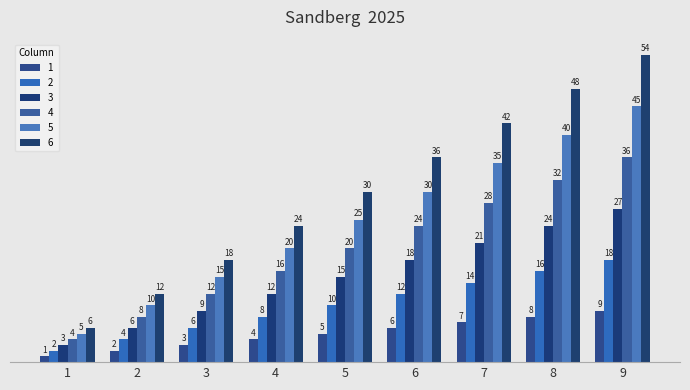

Where does the 3 series first go above 15?

6